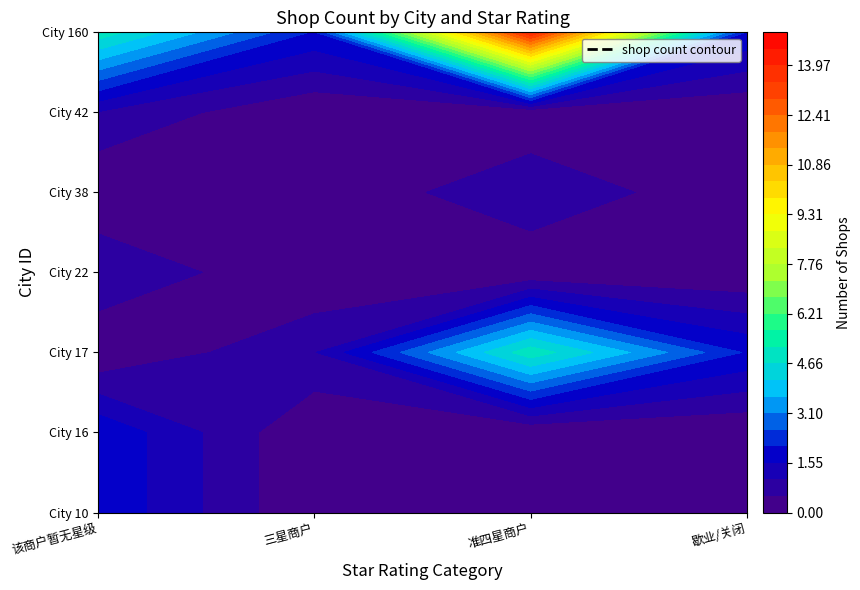

How many values in the 42 series exceed 0?

1